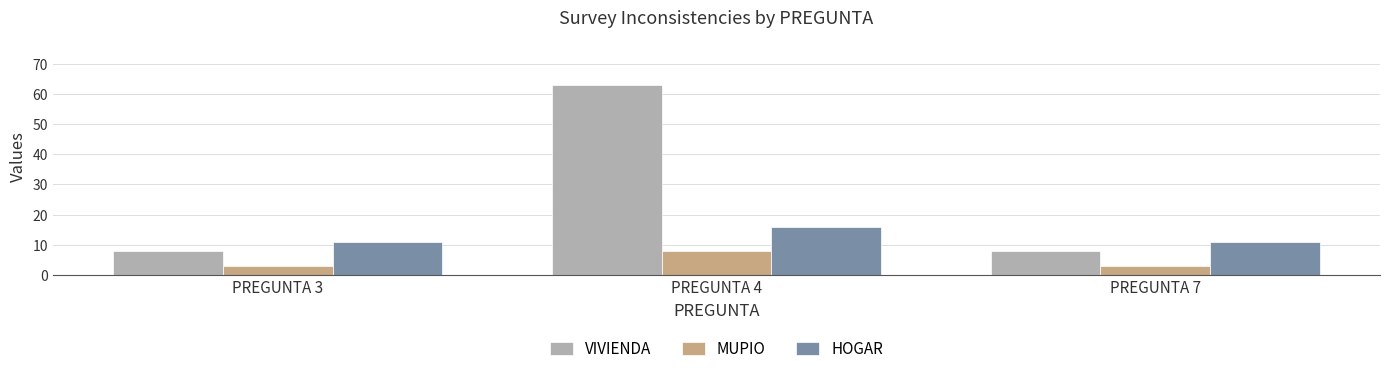

Which series changed the most between PREGUNTA 3 and PREGUNTA 4?

VIVIENDA